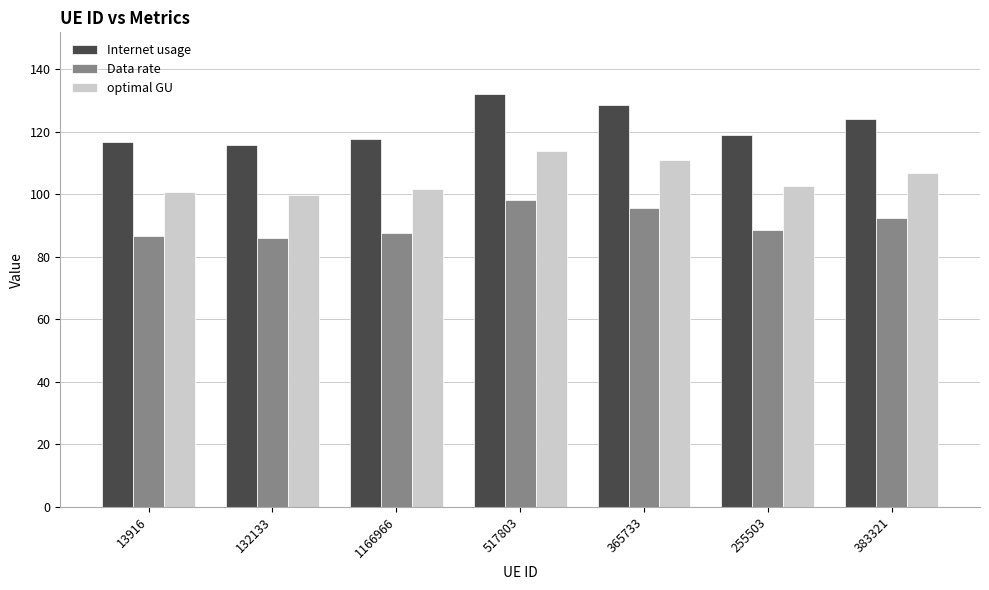

How many groups of bars are there?

7